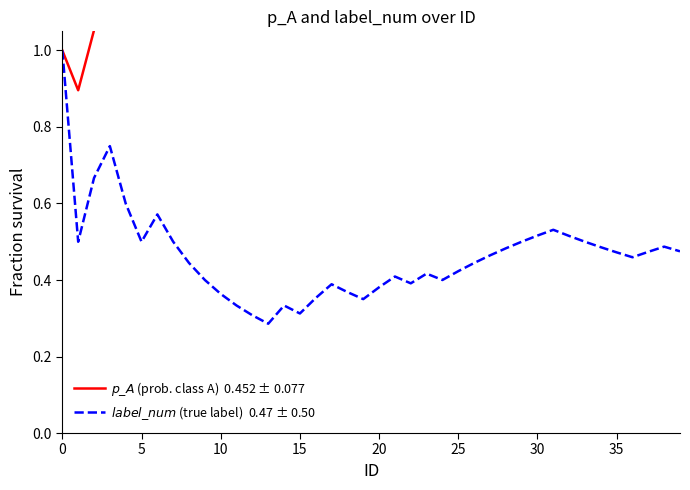

What is the greatest value displayed?

1.1